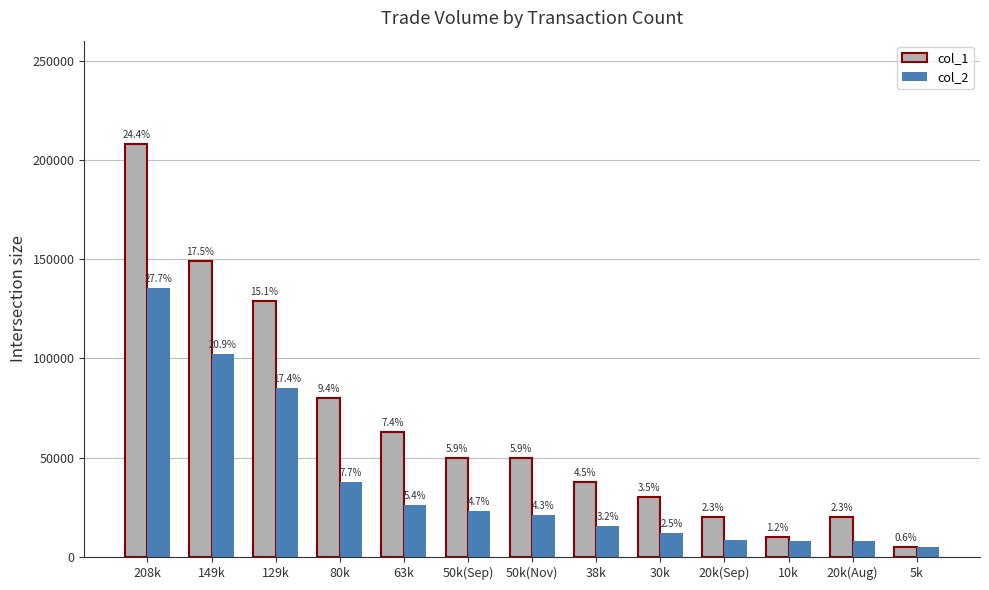

How many bars are there in total?

26